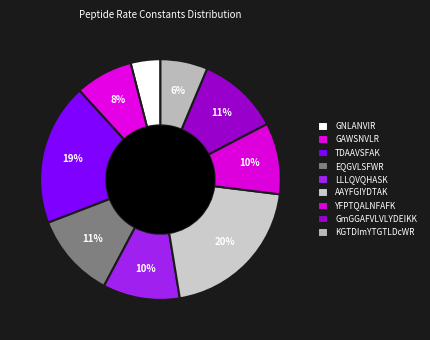

How many slices are in this pie chart?

9